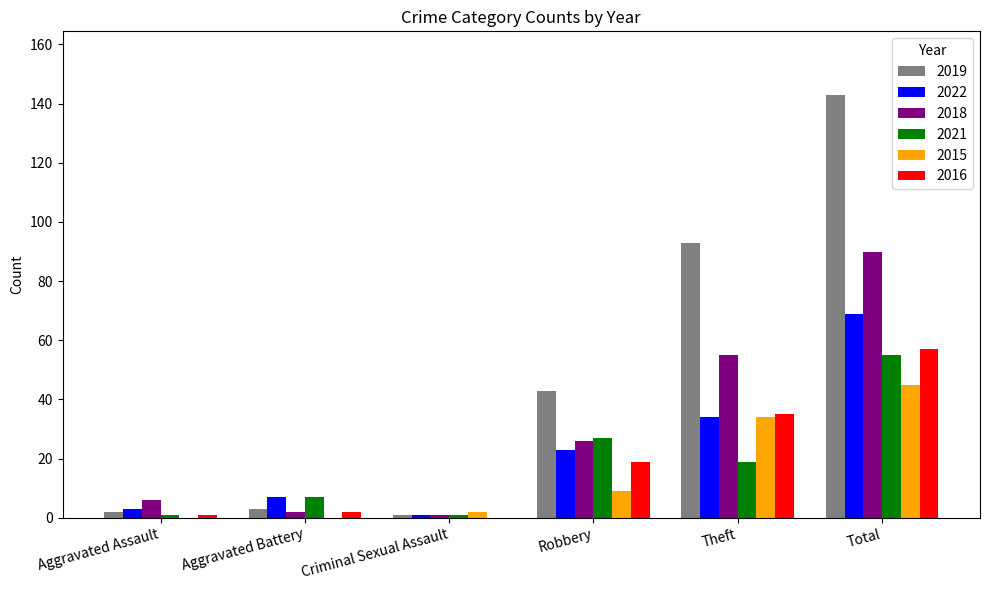

Which series changed the most between Theft and Total?

2019